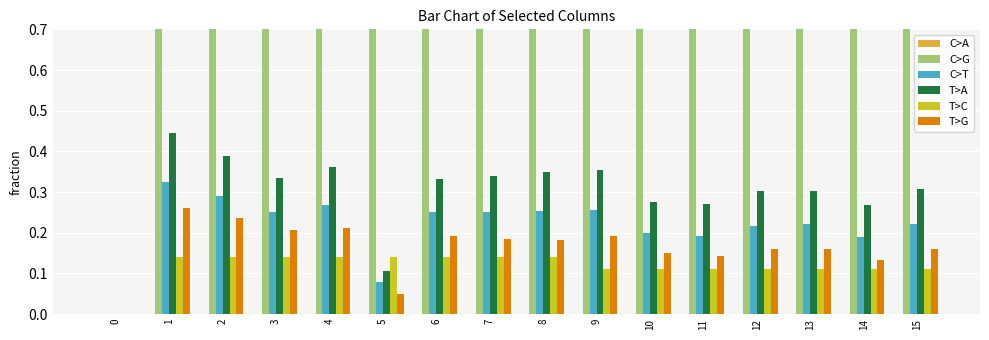

How many values in the C>T series exceed 0?

15